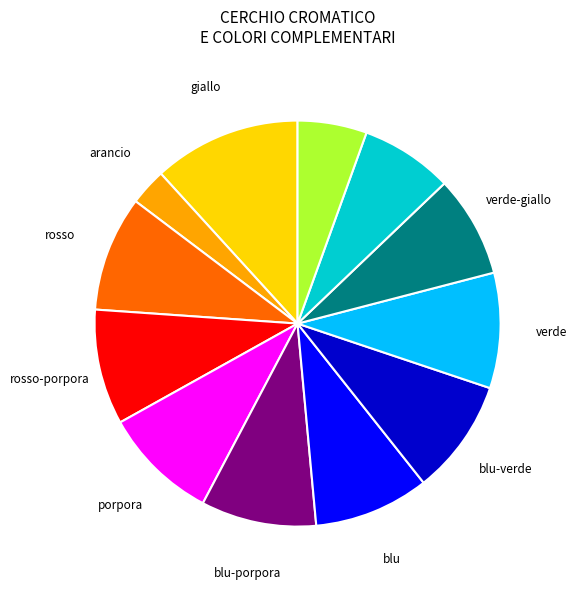

Is there any slice that represents more than half of the pie?

No